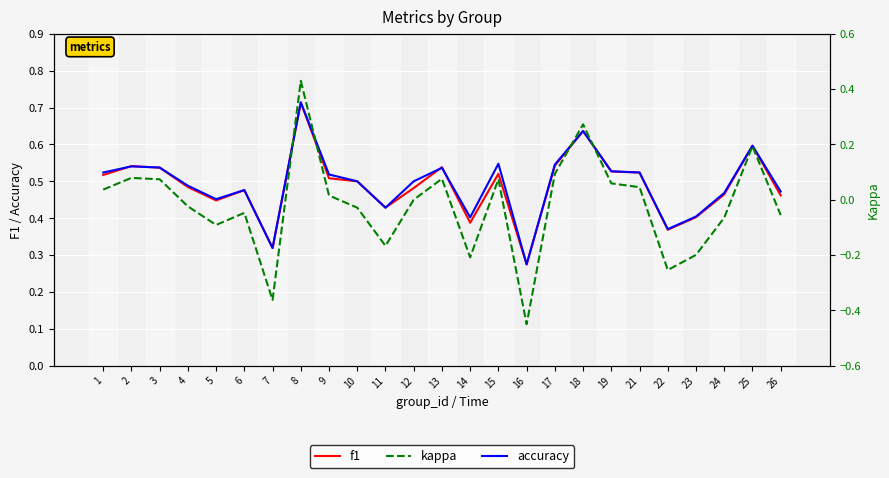

What are all the series names shown in the legend?

f1, accuracy, kappa